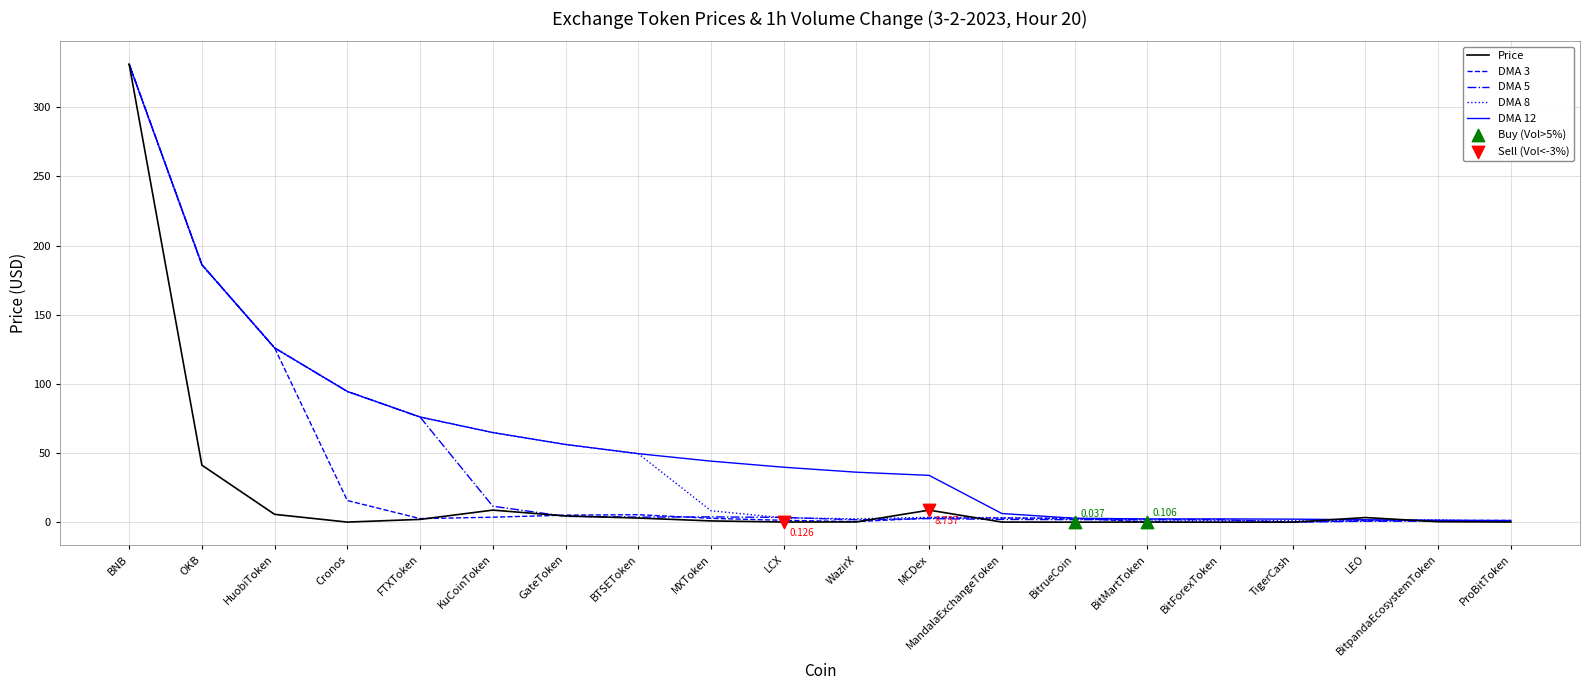

Which series has the largest range (max minus min)?

Price